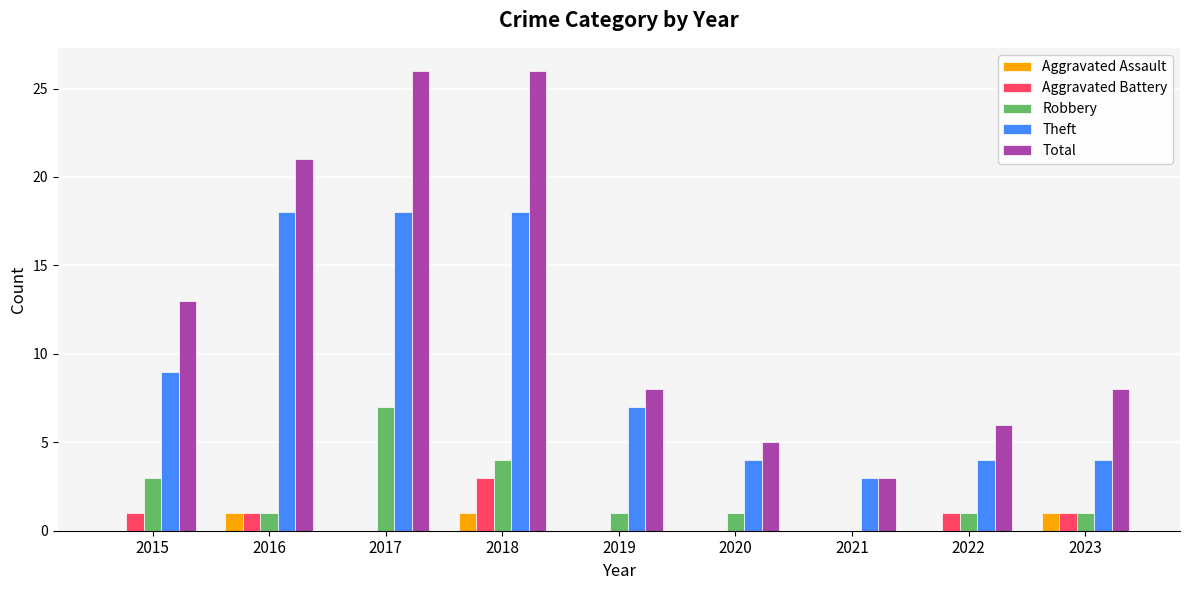

Which series has the largest range (max minus min)?

Total